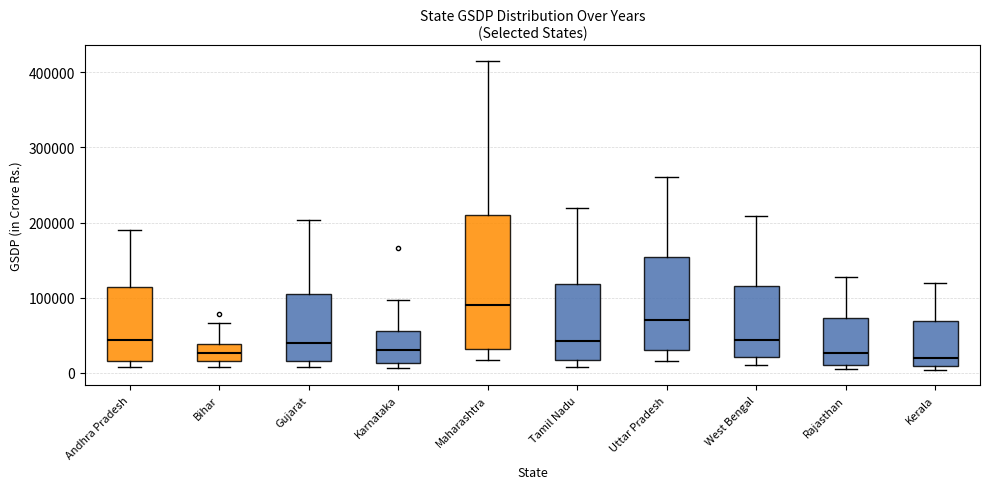

Reading left to right, read every box against the y-axis: the position of its median line, the range the box covers, and the ends of its whiskers. The values are not printed on the chart, so give them approximately, as read against the axis.

Andhra Pradesh: median 40000, box 20000 to 110000, whiskers 10000 to 190000
Bihar: median 30000, box 20000 to 40000, whiskers 10000 to 70000
Gujarat: median 40000, box 20000 to 110000, whiskers 10000 to 200000
Karnataka: median 30000, box 10000 to 60000, whiskers 10000 (just below the box's lower edge) to 100000
Maharashtra: median 90000, box 30000 to 210000, whiskers 20000 to 420000
Tamil Nadu: median 40000, box 20000 to 120000, whiskers 10000 to 220000
Uttar Pradesh: median 70000, box 30000 to 150000, whiskers 20000 to 260000
West Bengal: median 40000, box 20000 to 120000, whiskers 10000 to 210000
Rajasthan: median 30000, box 10000 to 70000, whiskers 0 to 130000
Kerala: median 20000, box 10000 to 70000, whiskers 0 to 120000